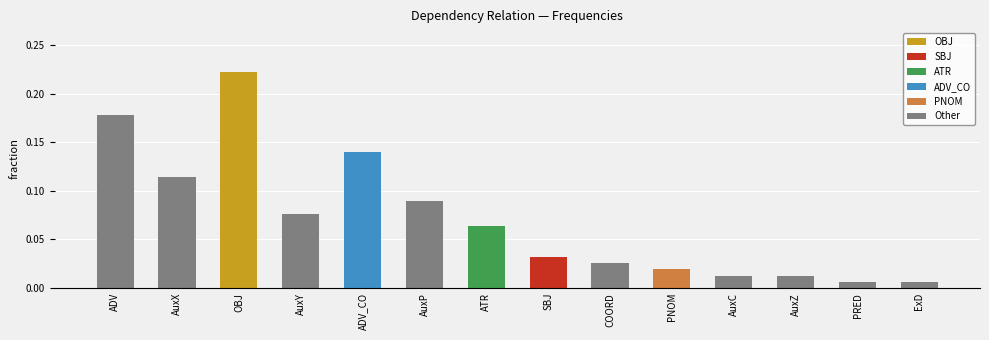

Between AuxC and AuxP, which is larger?

AuxP